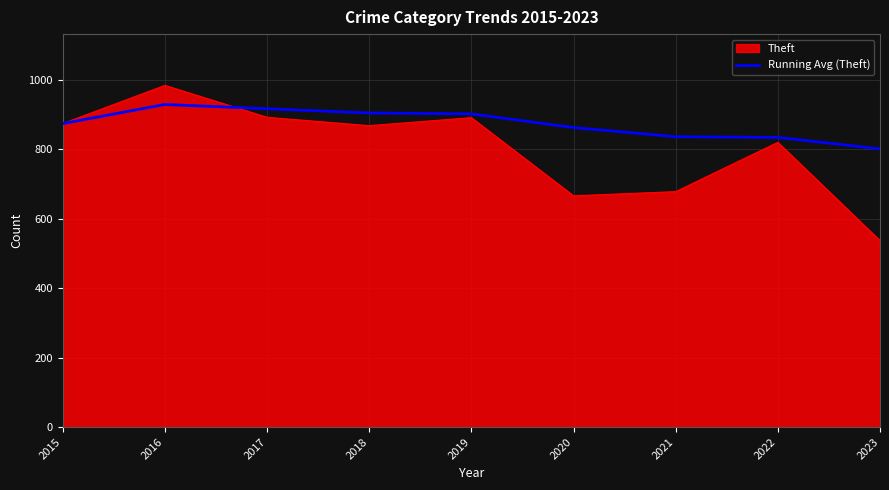

Rank the series by their average value, from lowest to highest.

Theft, Running Avg (Theft)